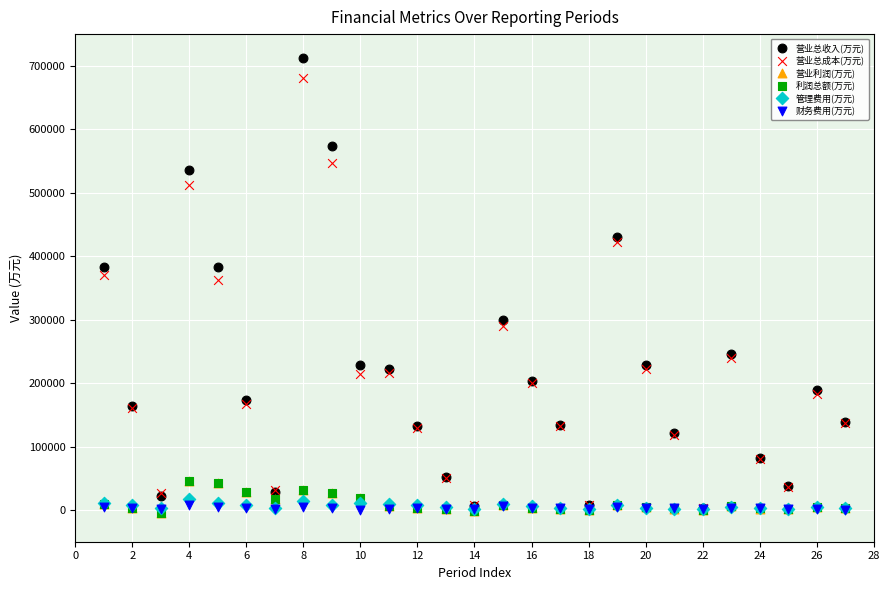

What are all the series names shown in the legend?

营业总收入(万元), 营业总成本(万元), 营业利润(万元), 利润总额(万元), 管理费用(万元), 财务费用(万元)